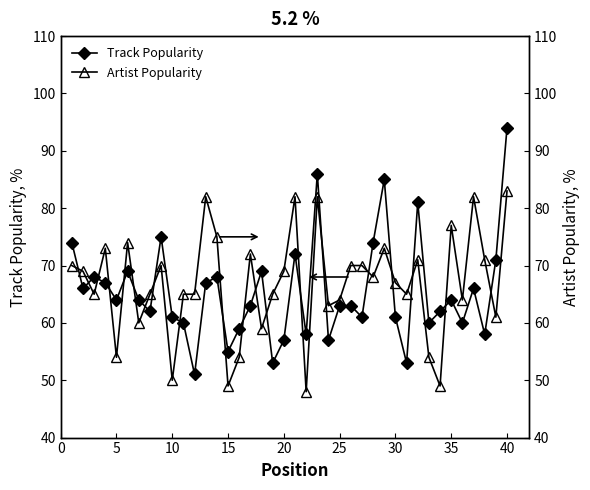

Is it true that Track Popularity equals 61 at 10?

True